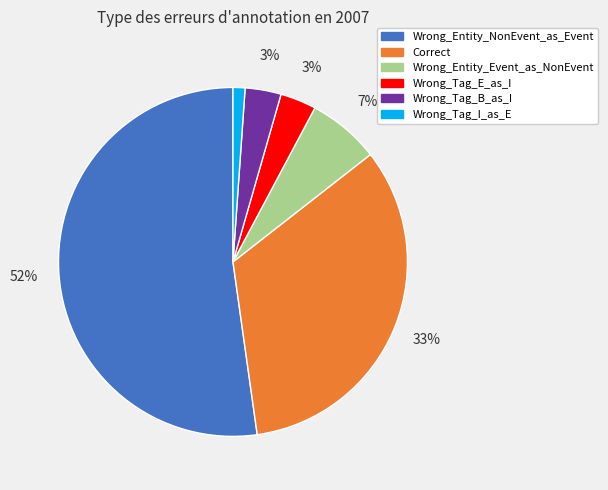

Does Wrong_Tag_E_as_I represent more than half of the total?

No